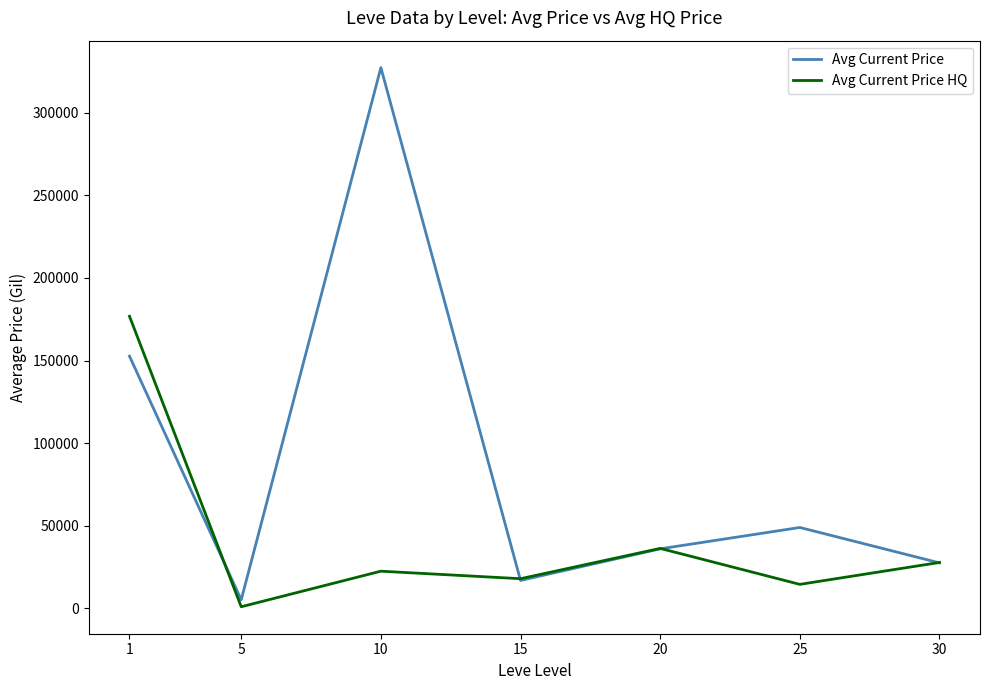

List the series in order of their overall mean, lowest first.

Avg Current Price HQ, Avg Current Price